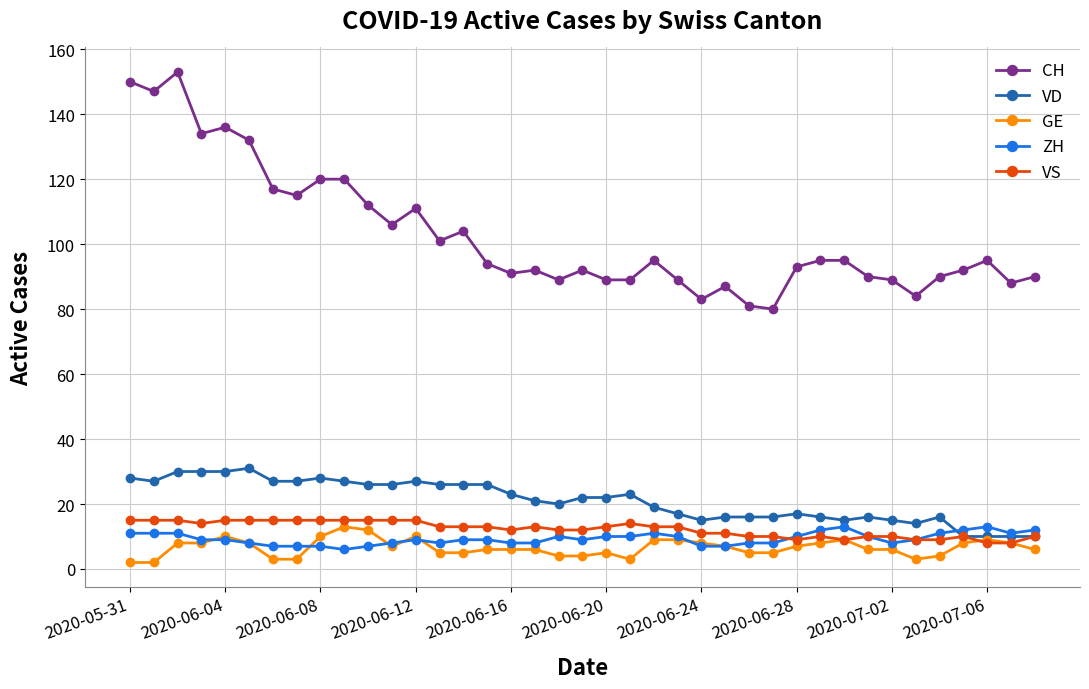

True or false: VS has more than 2 points higher than both neighbors.

True